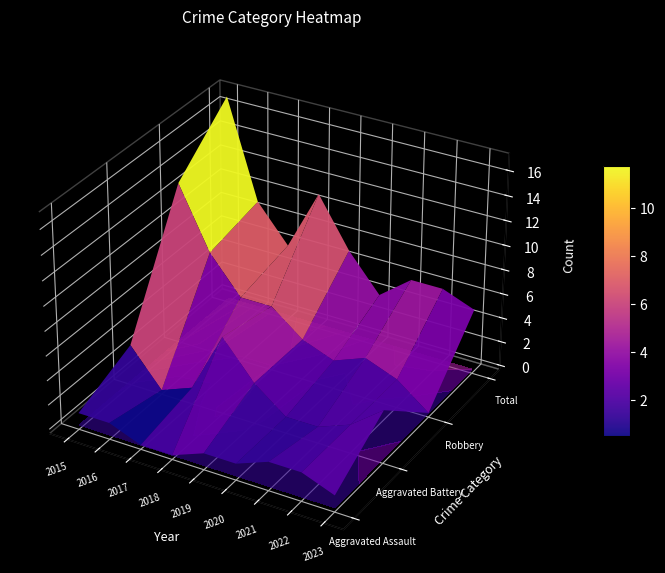

What is the sum of the Aggravated Battery values at 2020 and 2021?

2